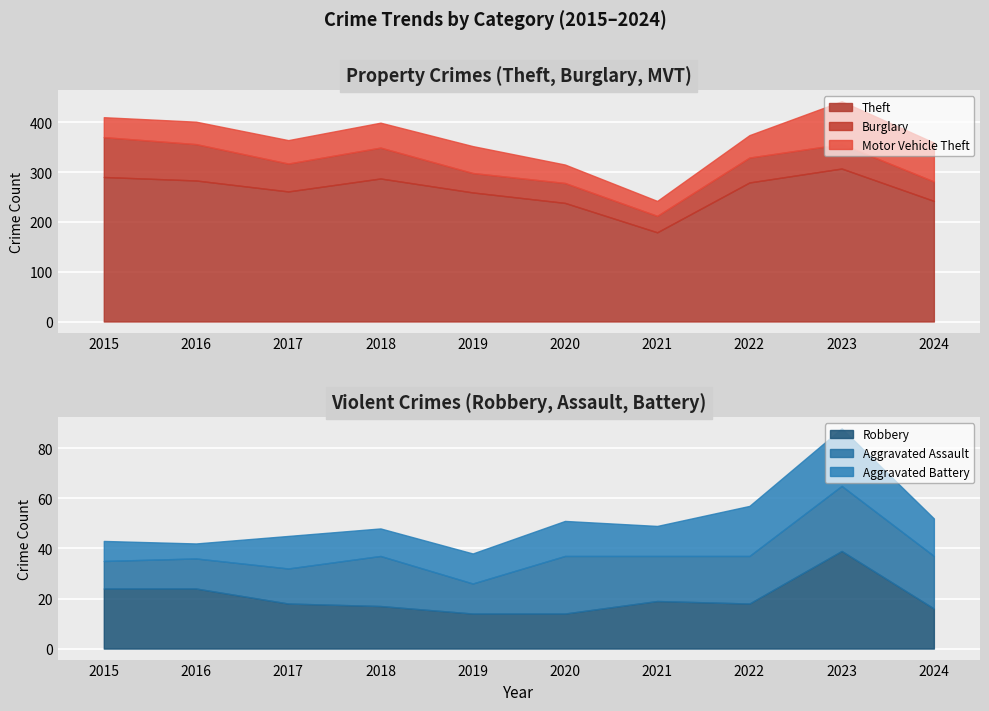

The value of Theft at 2019 is 84. True or false?

False